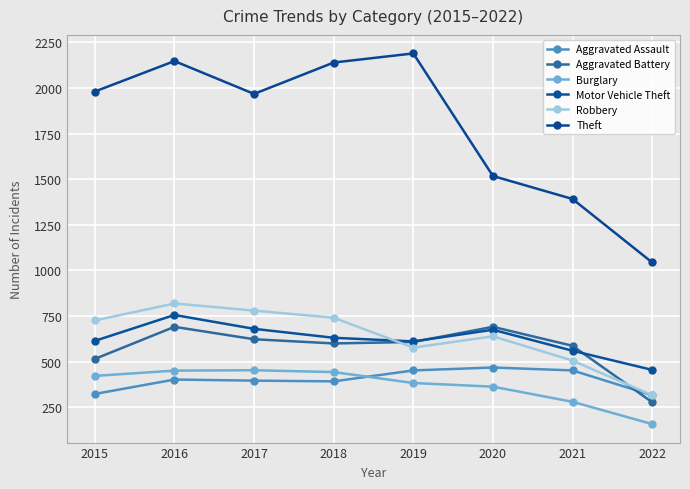

How many values in the Robbery series are below 726?

4